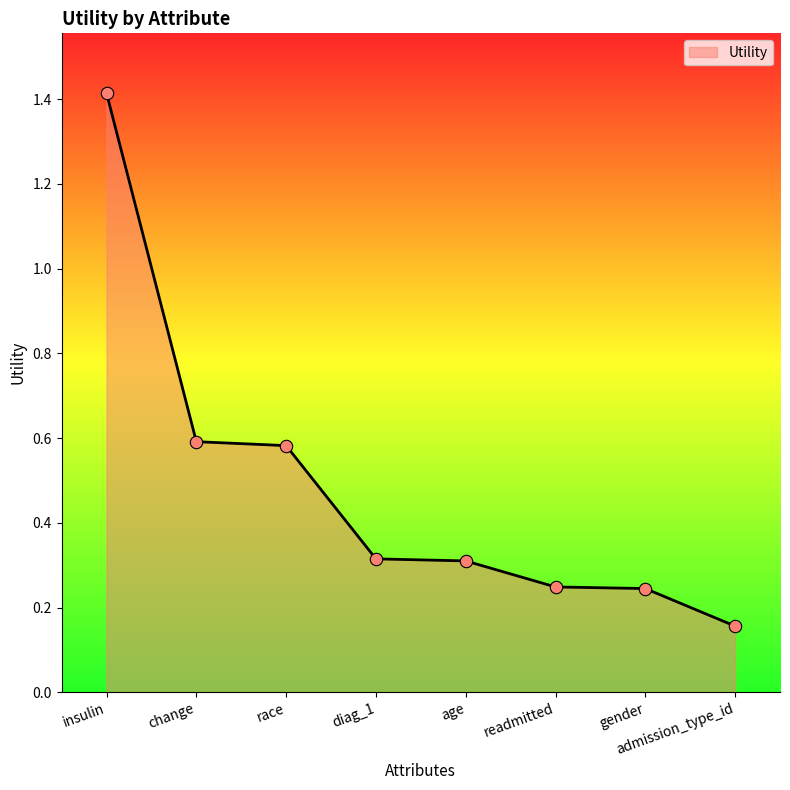

Between age and readmitted, which is larger?

age